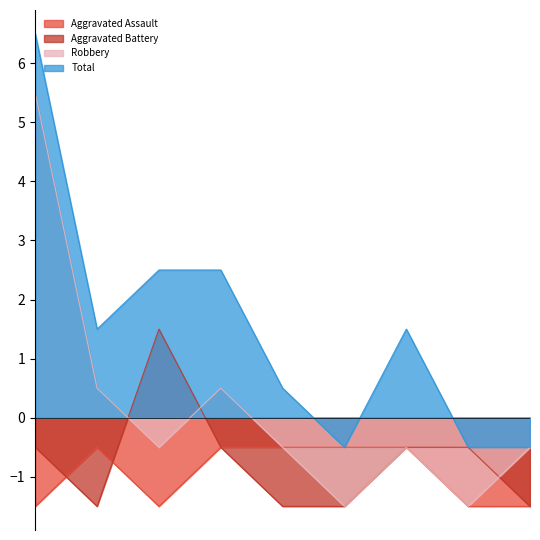

Is it true that Robbery equals -0.5 at 2024?

True